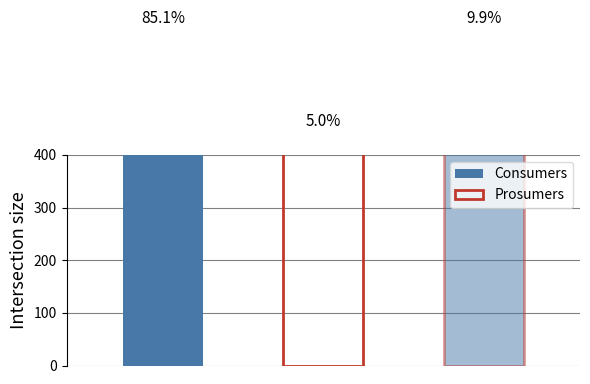

Is the value of Consumers at 0 greater than the value of Prosumers at 0?

Yes